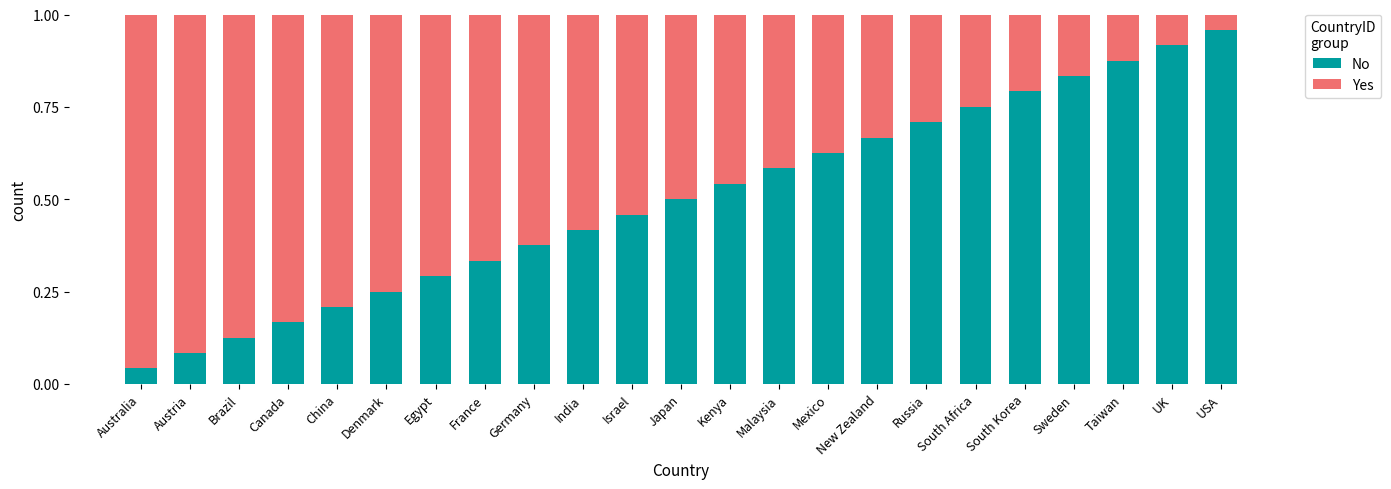

The No series shows 0.3 at Japan. True or false?

False